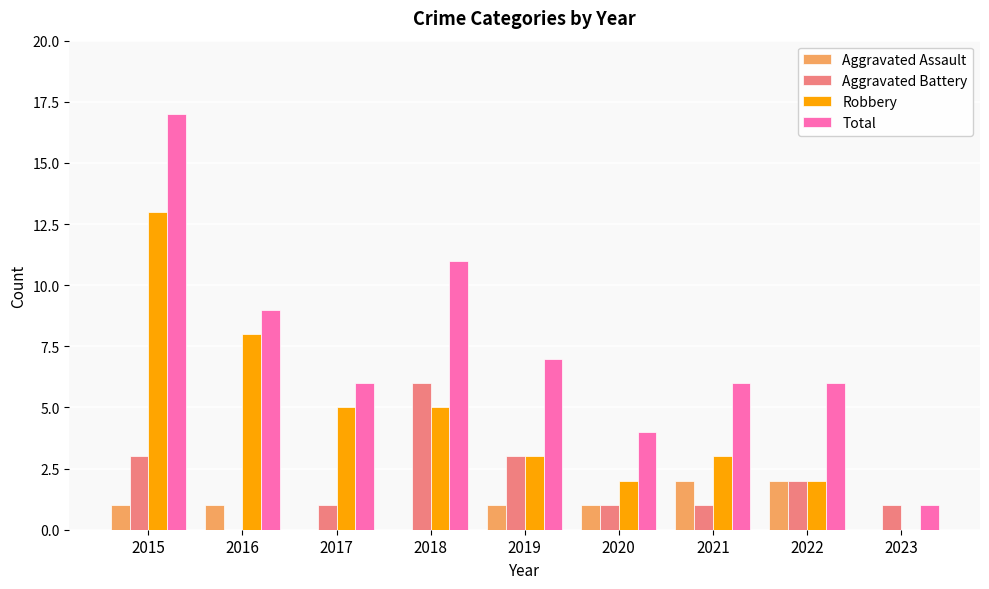

What is the sum of all Total values?

67